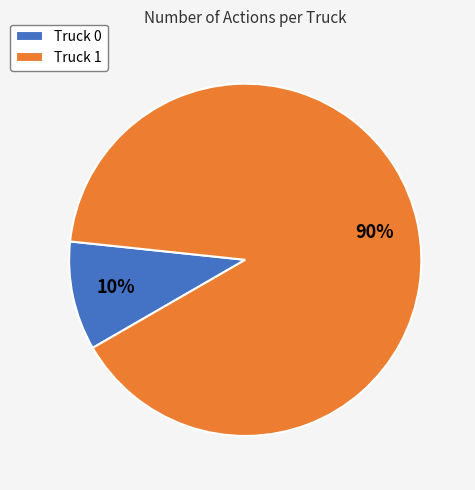

What is the smallest slice in the pie chart?

Truck 0